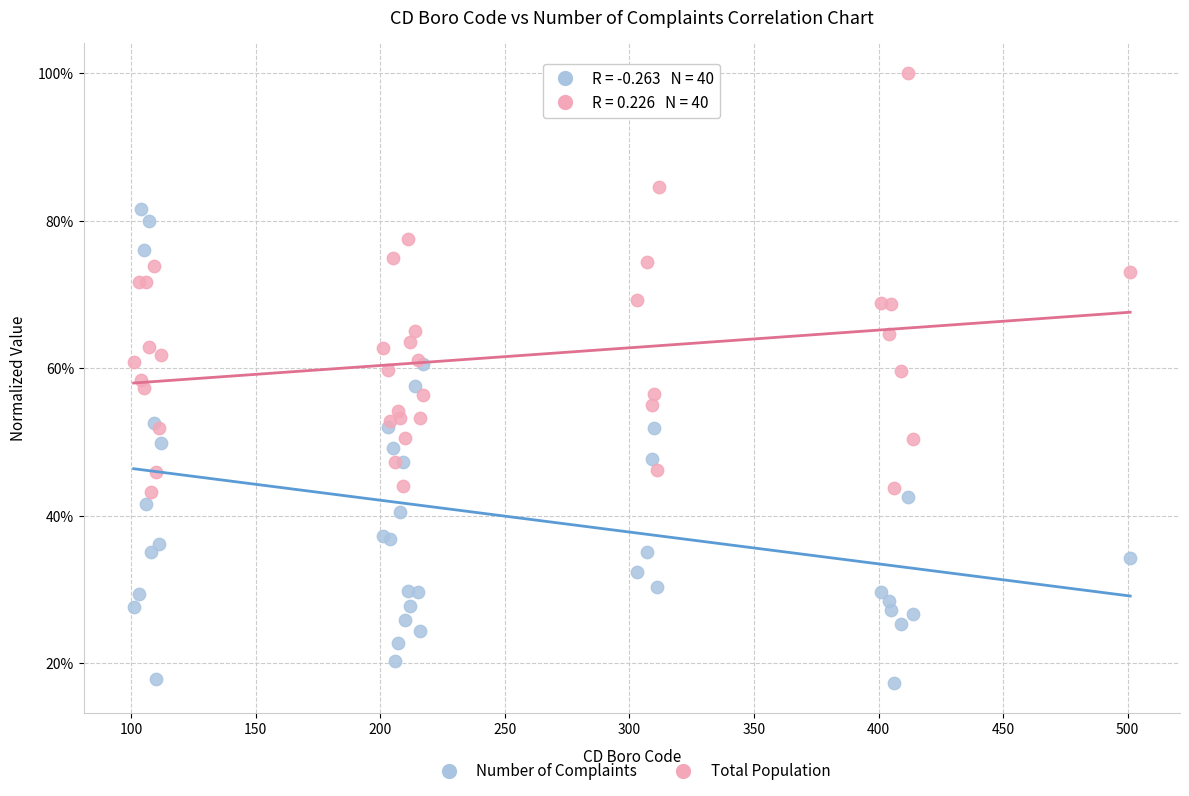

Which series has the largest Y range (max minus min)?

Number of Complaints